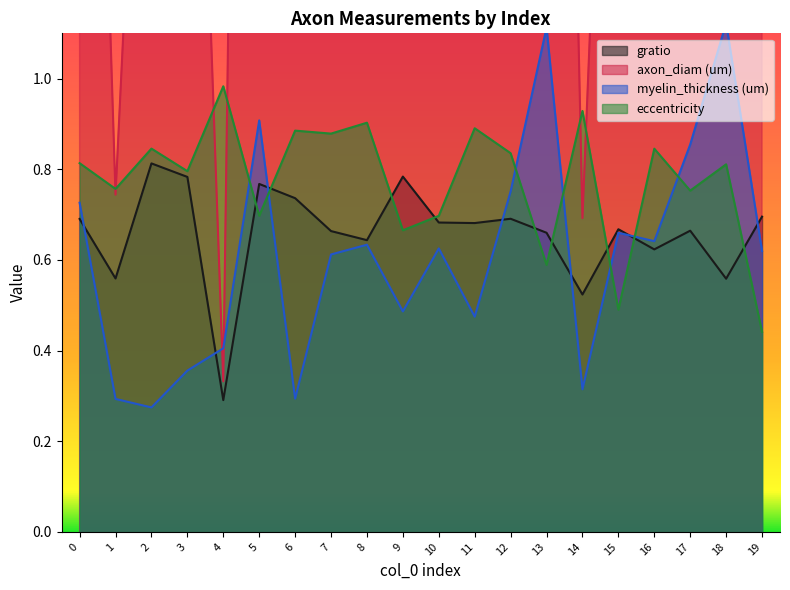

What is the sum of the gratio values at 8 and 14?

1.2